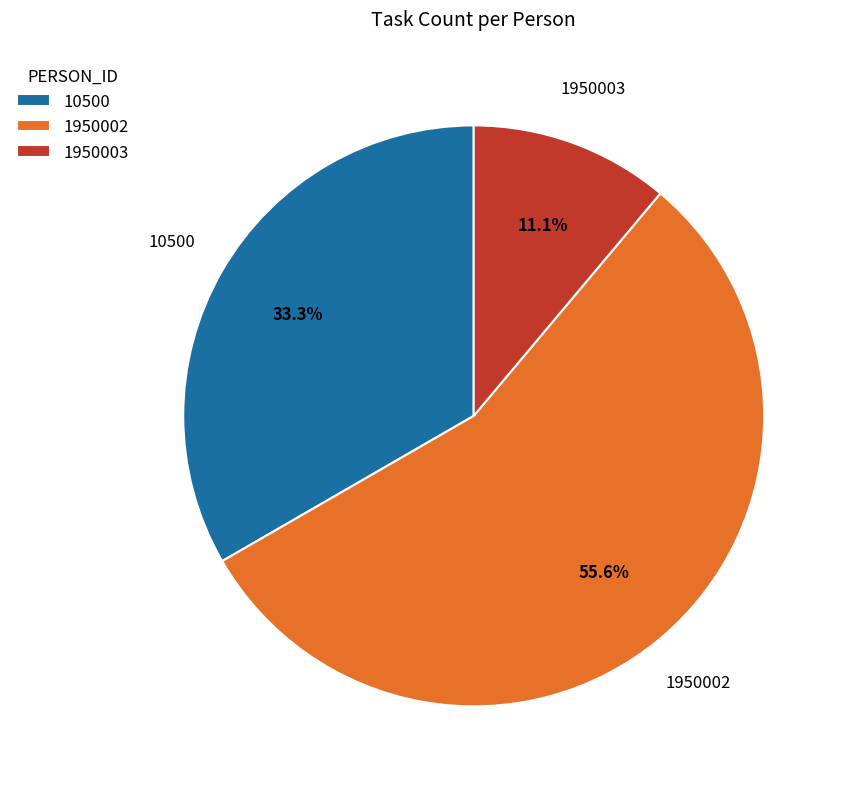

True or false: 10500 accounts for 21% of the total.

False